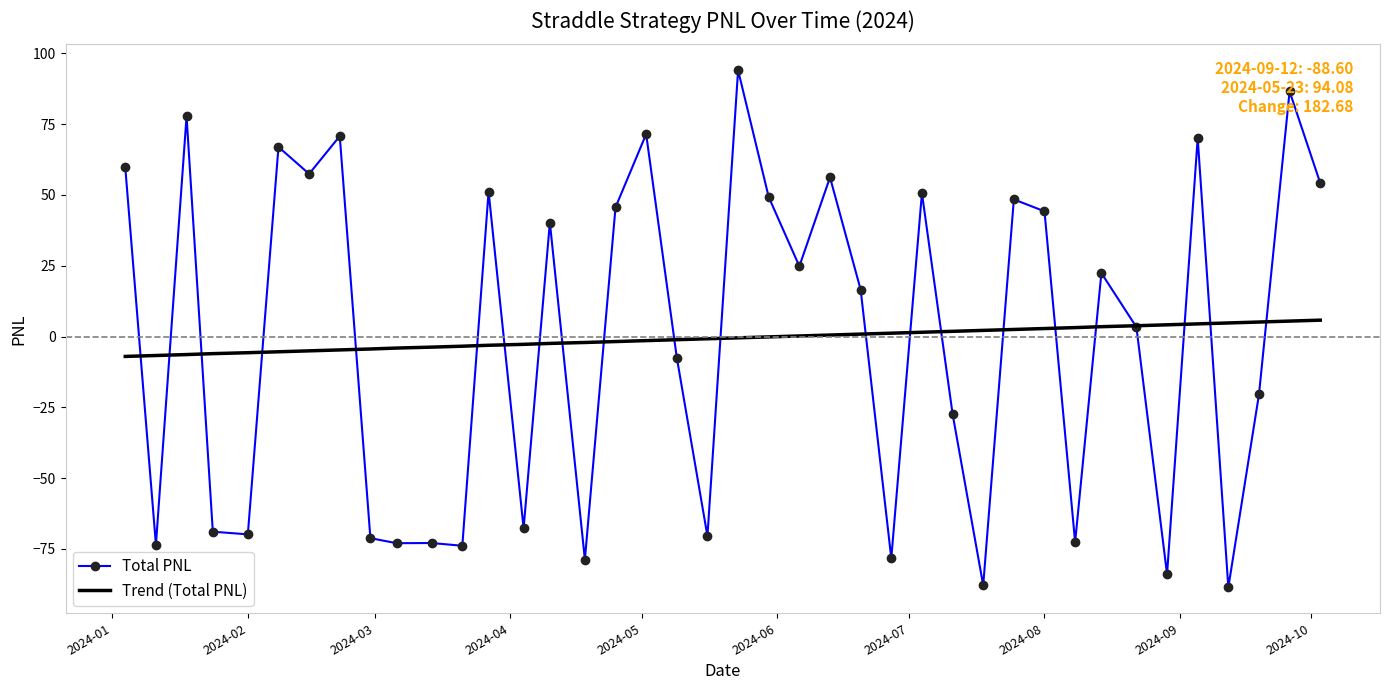

What is the minimum value for Trend (Total PNL)?

-7.0